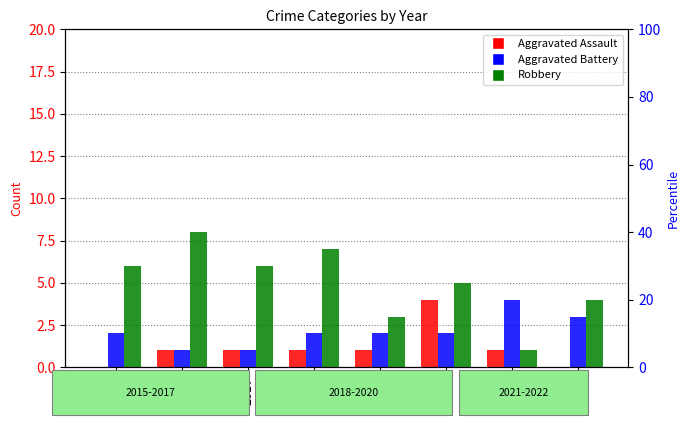

Reading left to right, what are all the values shown in this chart?

Aggravated Assault: 0	1	1	1	1	4	1	0
Aggravated Battery: 2	1	1	2	2	2	4	3
Robbery: 6	8	6	7	3	5	1	4